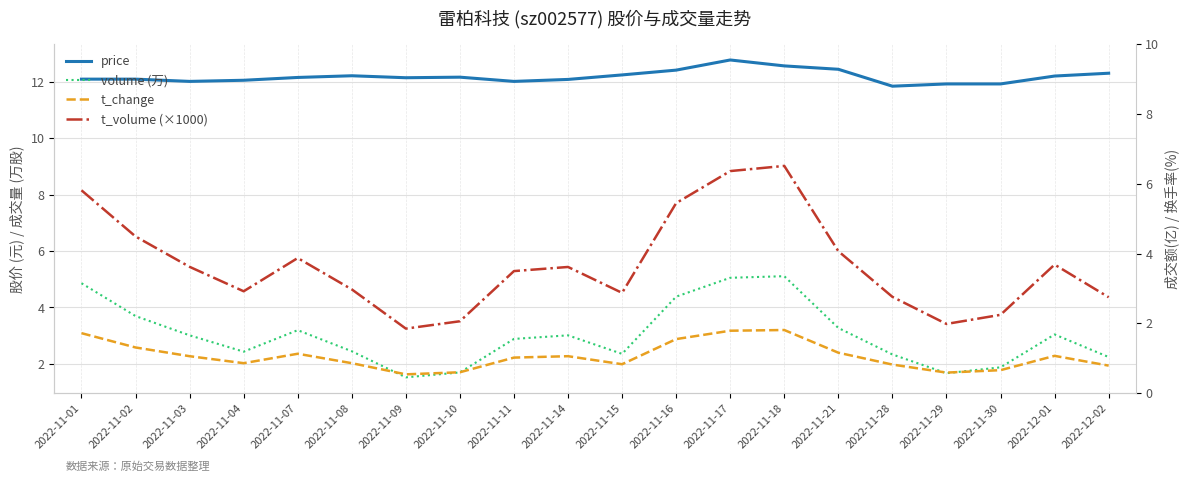

What is the label of the 18th point from the left?

2022-11-30